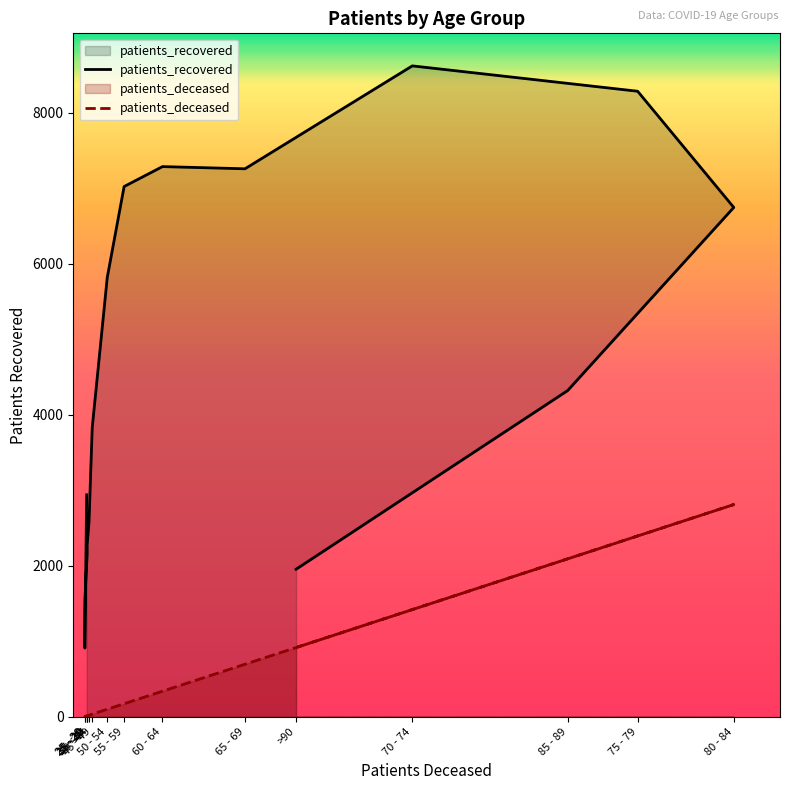

Reading left to right, transcribe all the data shown in this chart.

patients_recovered: 2940	910	1529	2154	2275	2578	3831	5818	7023	7287	7258	8621	8285	6746	4320	1954
patients_deceased: 11	3	3	13	13	21	35	100	173	339	696	1420	2395	2811	2092	917